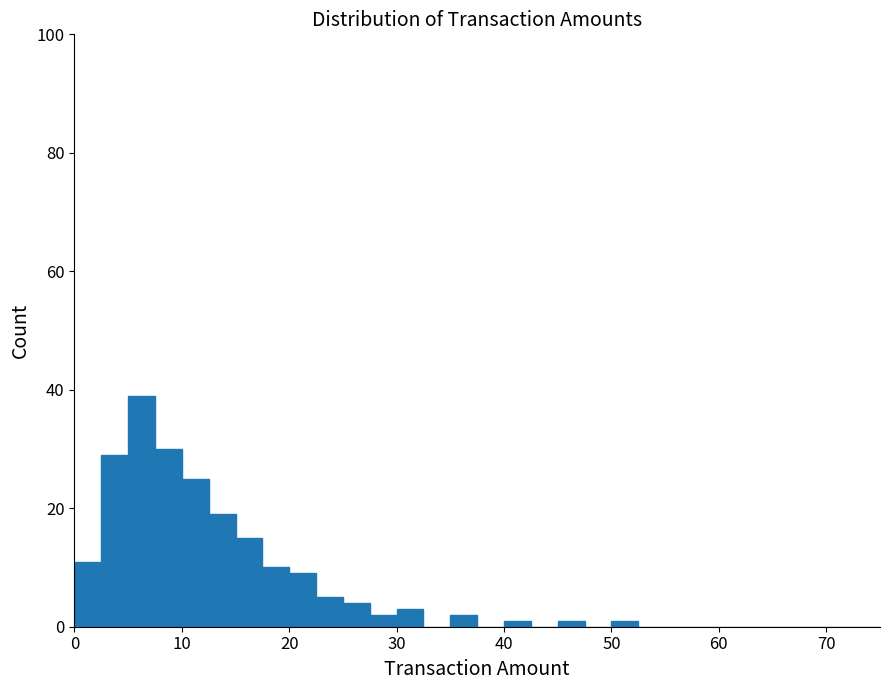

Read against the x-axis, roughly where is the centre of the tallest bar?

6